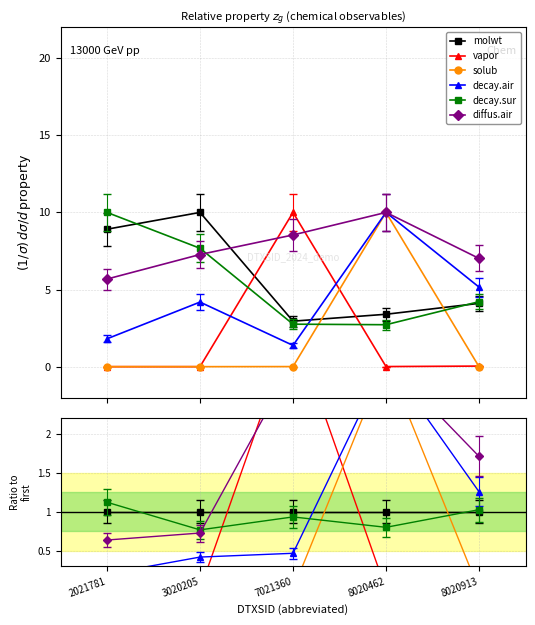

The value of vapor at 7021360 is 5.8. True or false?

False